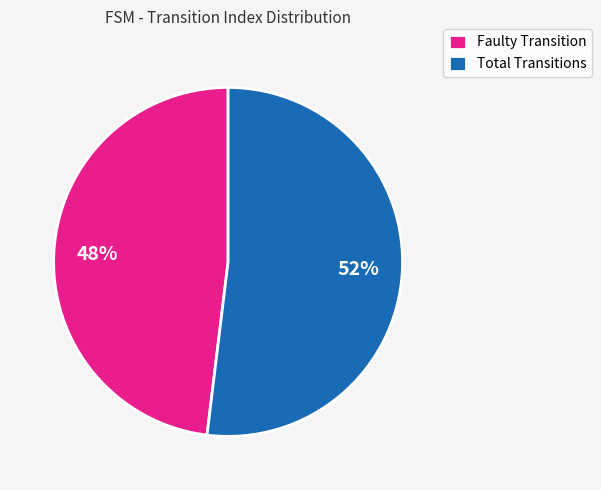

Is there a majority slice in this chart?

Yes